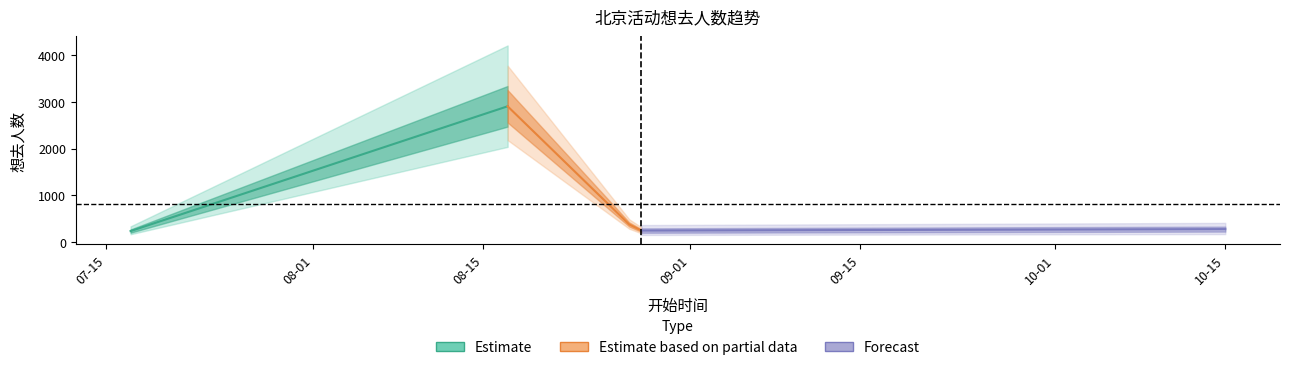

How many data points are above 268?

2